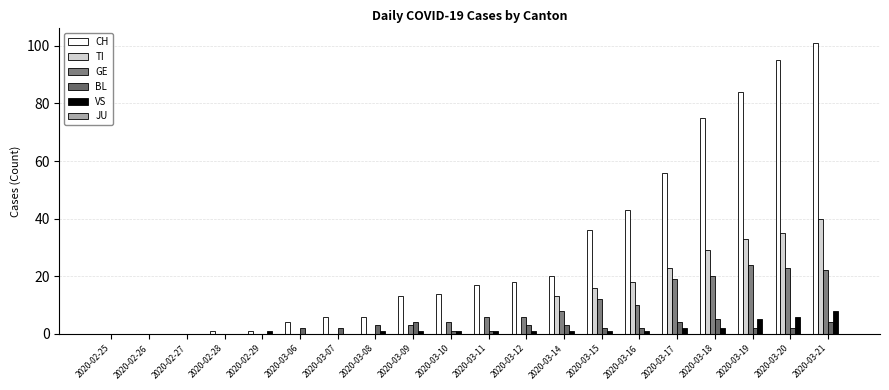

How many groups of bars are there?

20